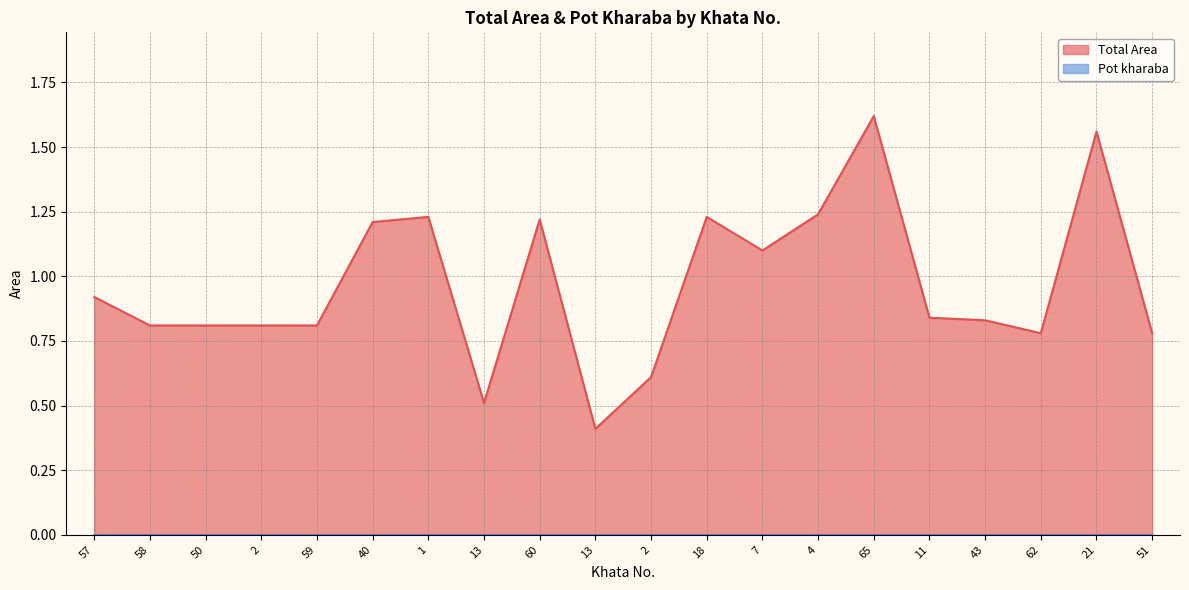

Count the number of categories in the chart.

20